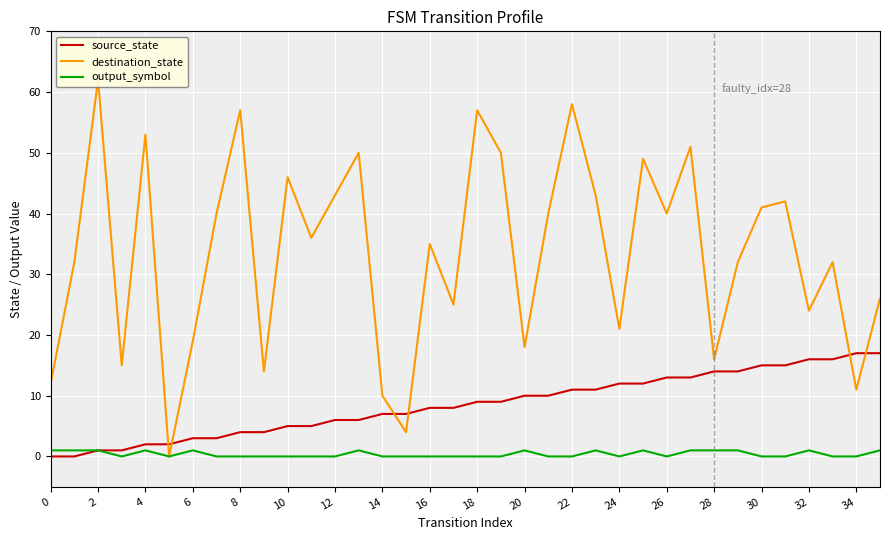

How many data points in output_symbol are above 0?

14